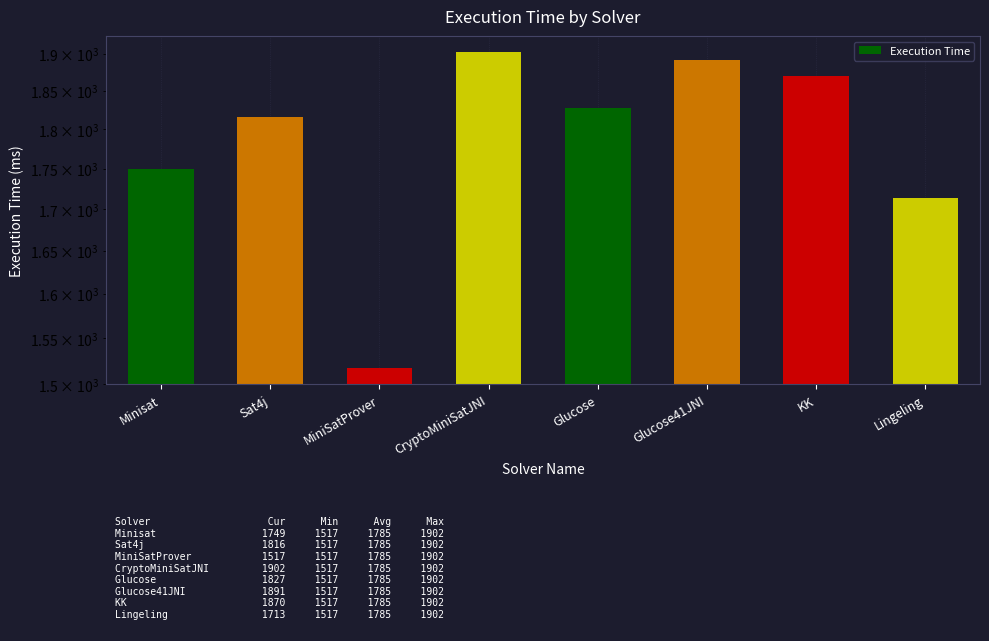

What is the label of the 1st bar from the left?

Minisat